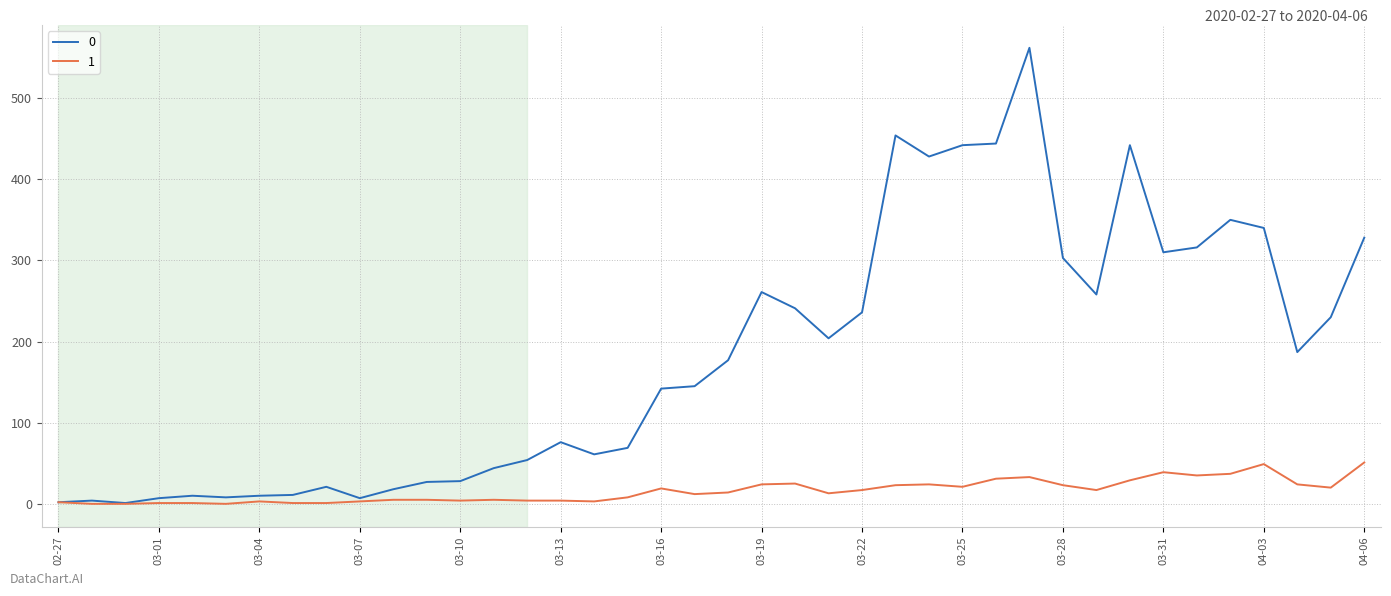

List the series in order of their peak value, highest first.

0, 1